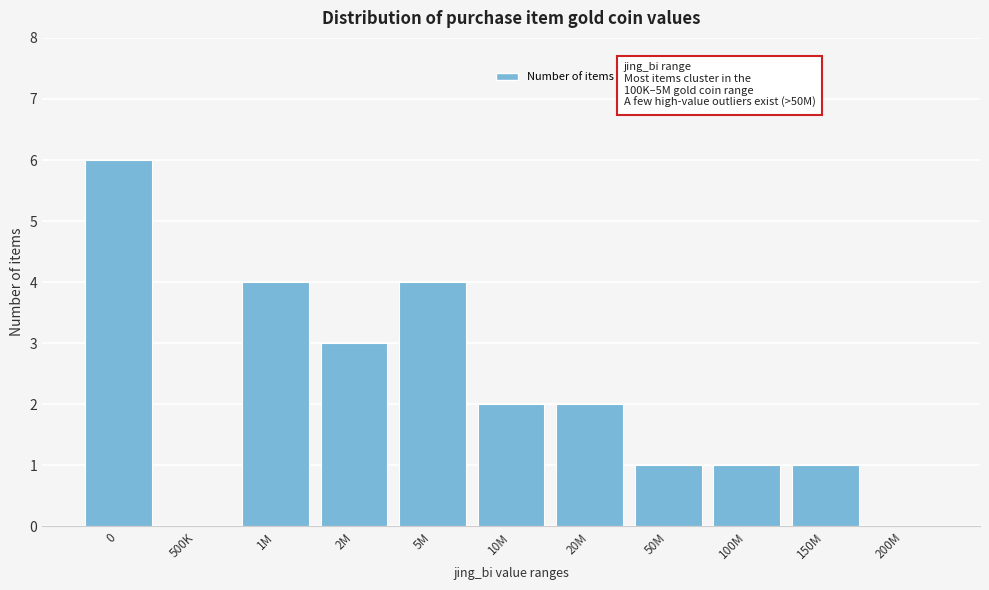

Reading left to right, list all the values displayed in this chart.

0=6	500K=0	1M=4	2M=3	5M=4	10M=2	20M=2	50M=1	100M=1	150M=1	200M=0